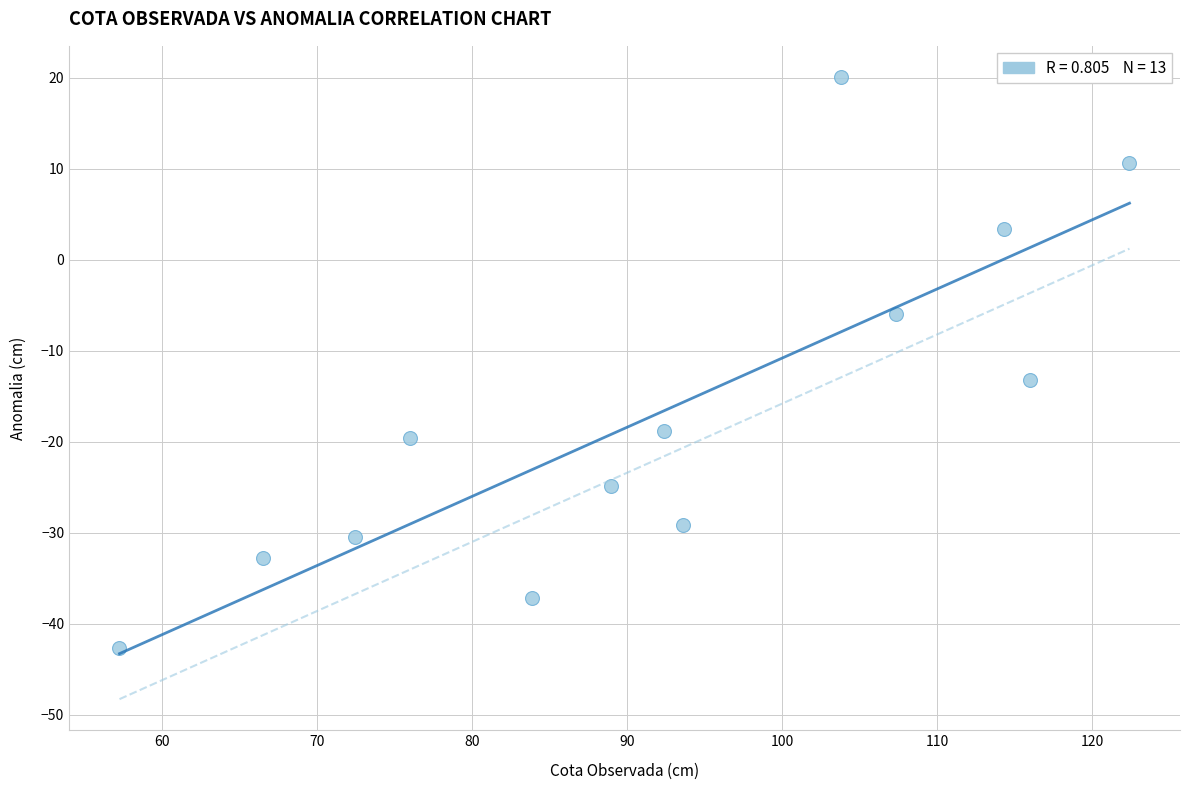

What Y value in the scatter plot is closest to -11?

-13.2